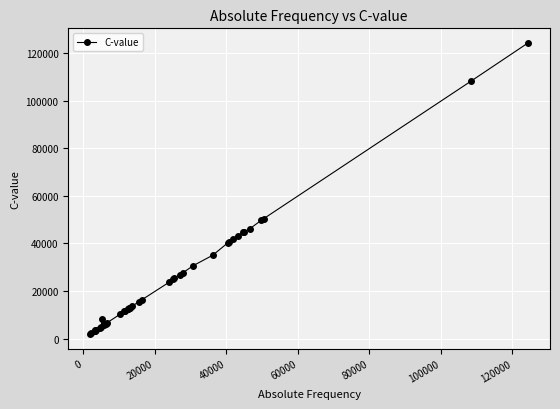

What is the value of the 13th point from the left?

10171.7